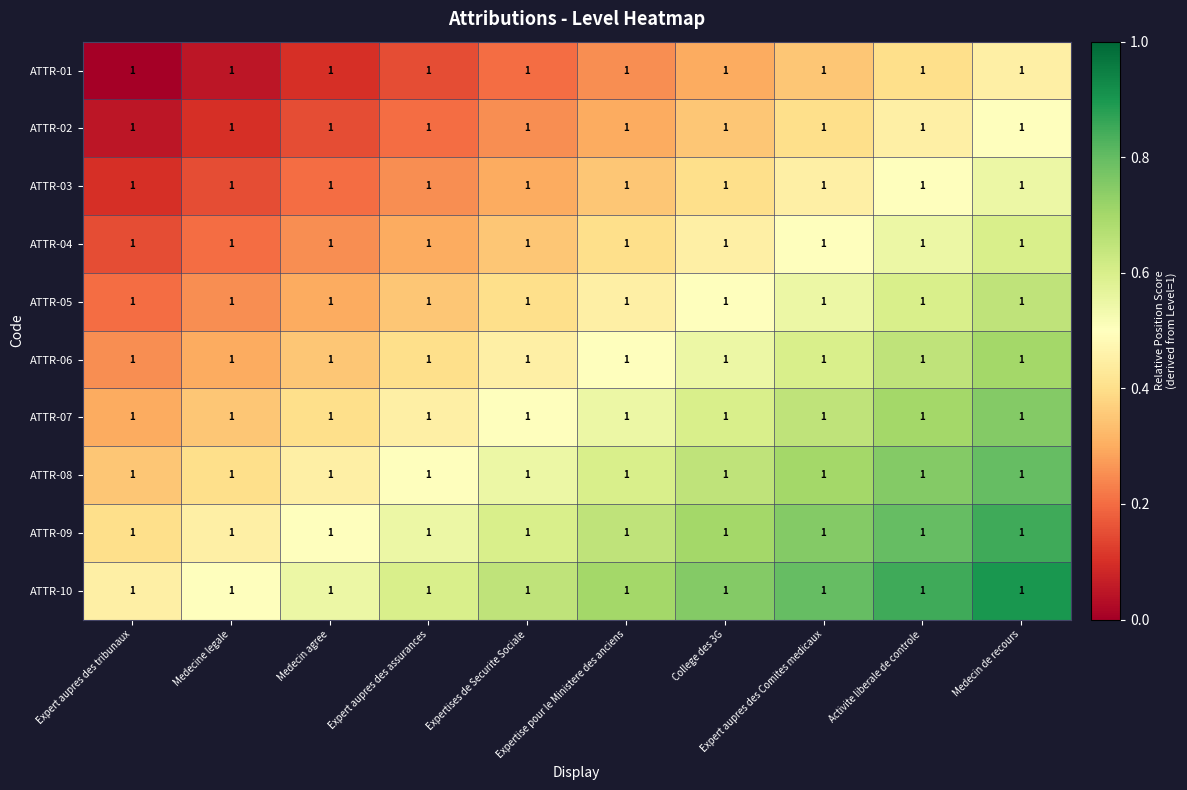

Count the ATTR-03 values in the range 0 to 1.

10